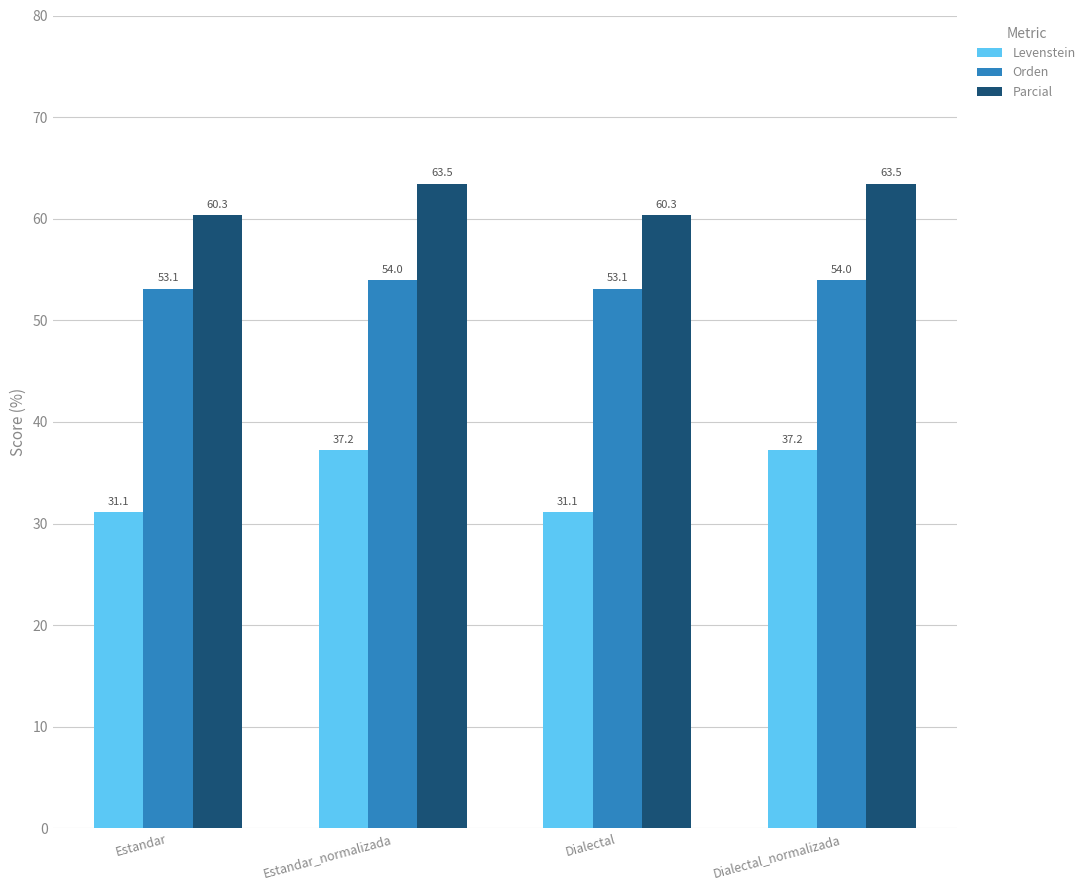

What is the greatest value displayed?

63.5